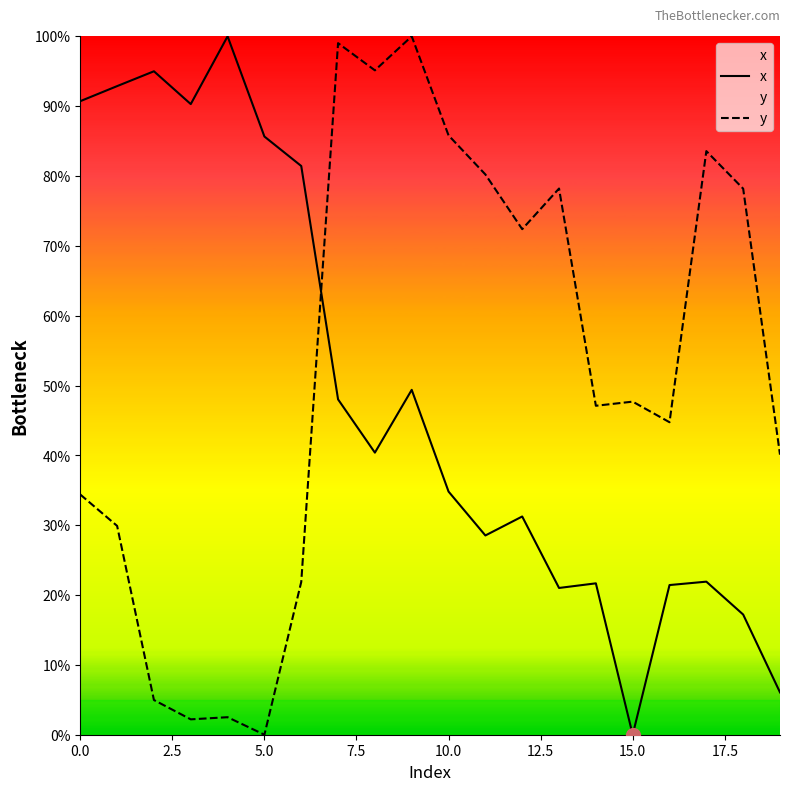

The value of x at 10.0 is 34.8. True or false?

True